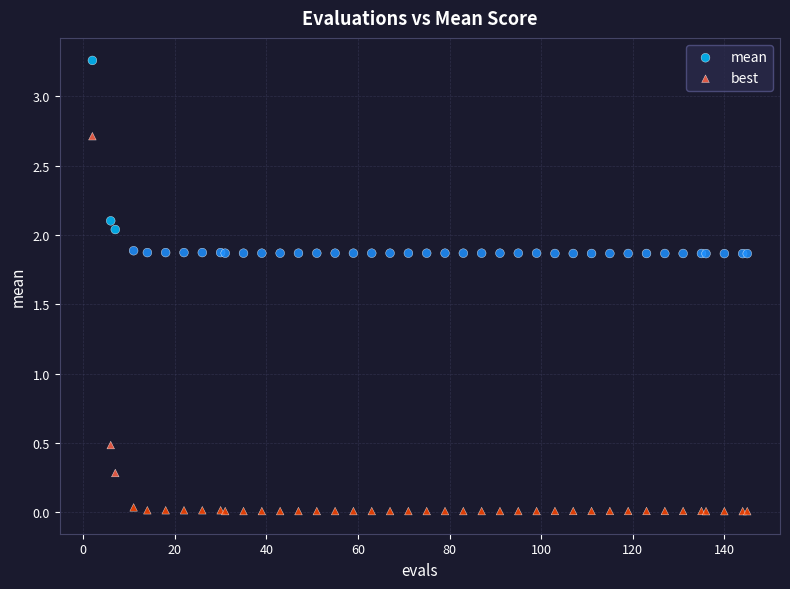

Which series contains the lowest Y value?

best